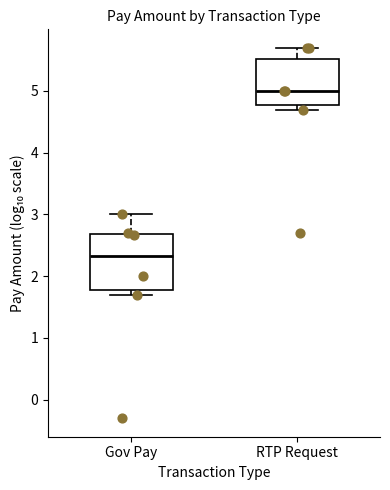

Which box has the highest median line?

RTP Request